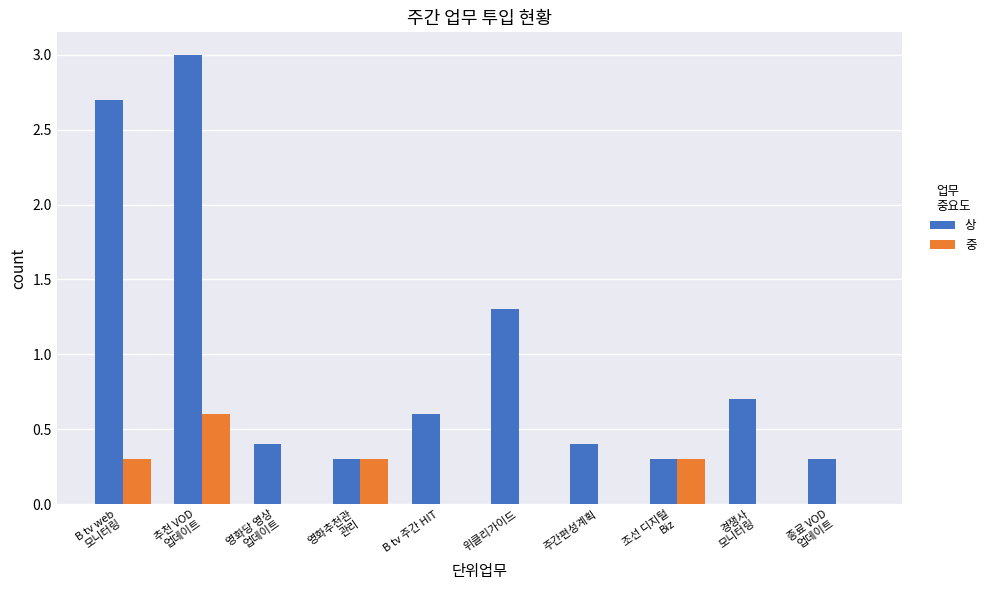

What is the maximum value for 중?

0.6